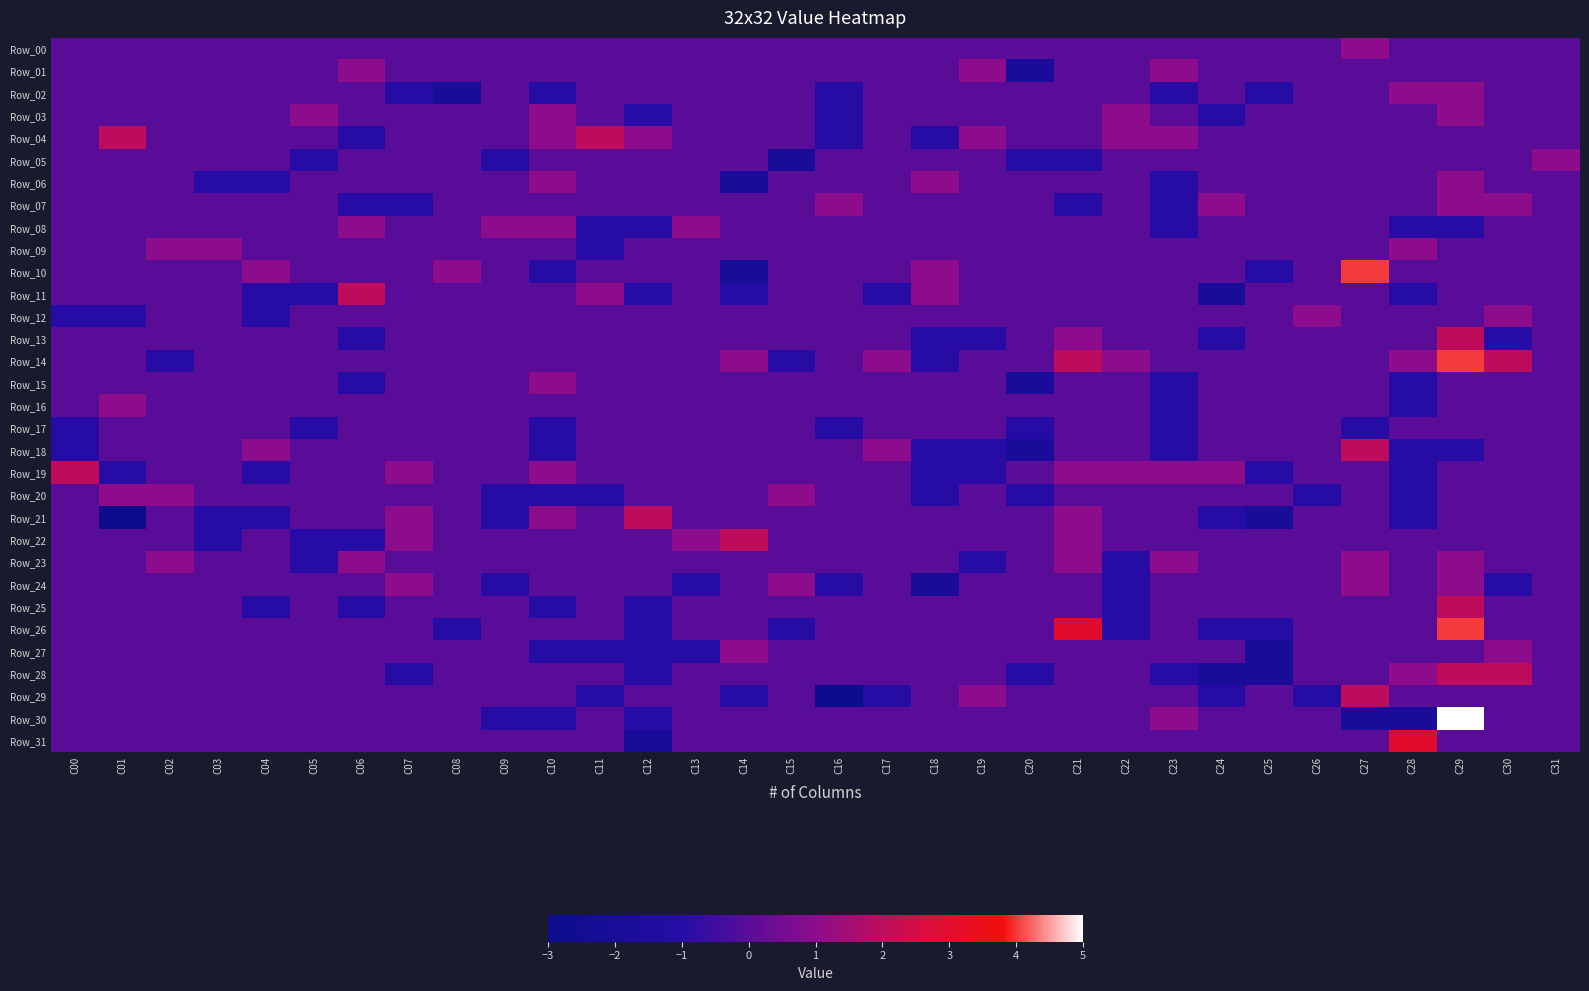

Reading left to right, transcribe all the data shown in this chart.

Row_00: C00=0	C01=0	C02=0	C03=0	C04=0	C05=0	C06=0	C07=0	C08=0	C09=0	C10=0	C11=0	C12=0	C13=0	C14=0	C15=0	C16=0	C17=0	C18=0	C19=0	C20=0	C21=0	C22=0	C23=0	C24=0	C25=0	C26=0	C27=1	C28=0	C29=0	C30=0	C31=0
Row_01: C00=0	C01=0	C02=0	C03=0	C04=0	C05=0	C06=1	C07=0	C08=0	C09=0	C10=0	C11=0	C12=0	C13=0	C14=0	C15=0	C16=0	C17=0	C18=0	C19=1	C20=-2	C21=0	C22=0	C23=1	C24=0	C25=0	C26=0	C27=0	C28=0	C29=0	C30=0	C31=0
Row_02: C00=0	C01=0	C02=0	C03=0	C04=0	C05=0	C06=0	C07=-1	C08=-2	C09=0	C10=-1	C11=0	C12=0	C13=0	C14=0	C15=0	C16=-1	C17=0	C18=0	C19=0	C20=0	C21=0	C22=0	C23=-1	C24=0	C25=-1	C26=0	C27=0	C28=1	C29=1	C30=0	C31=0
Row_03: C00=0	C01=0	C02=0	C03=0	C04=0	C05=1	C06=0	C07=0	C08=0	C09=0	C10=1	C11=0	C12=-1	C13=0	C14=0	C15=0	C16=-1	C17=0	C18=0	C19=0	C20=0	C21=0	C22=1	C23=0	C24=-1	C25=0	C26=0	C27=0	C28=0	C29=1	C30=0	C31=0
Row_04: C00=0	C01=2	C02=0	C03=0	C04=0	C05=0	C06=-1	C07=0	C08=0	C09=0	C10=1	C11=2	C12=1	C13=0	C14=0	C15=0	C16=-1	C17=0	C18=-1	C19=1	C20=0	C21=0	C22=1	C23=1	C24=0	C25=0	C26=0	C27=0	C28=0	C29=0	C30=0	C31=0
Row_05: C00=0	C01=0	C02=0	C03=0	C04=0	C05=-1	C06=0	C07=0	C08=0	C09=-1	C10=0	C11=0	C12=0	C13=0	C14=0	C15=-2	C16=0	C17=0	C18=0	C19=0	C20=-1	C21=-1	C22=0	C23=0	C24=0	C25=0	C26=0	C27=0	C28=0	C29=0	C30=0	C31=1
Row_06: C00=0	C01=0	C02=0	C03=-1	C04=-1	C05=0	C06=0	C07=0	C08=0	C09=0	C10=1	C11=0	C12=0	C13=0	C14=-2	C15=0	C16=0	C17=0	C18=1	C19=0	C20=0	C21=0	C22=0	C23=-1	C24=0	C25=0	C26=0	C27=0	C28=0	C29=1	C30=0	C31=0
Row_07: C00=0	C01=0	C02=0	C03=0	C04=0	C05=0	C06=-1	C07=-1	C08=0	C09=0	C10=0	C11=0	C12=0	C13=0	C14=0	C15=0	C16=1	C17=0	C18=0	C19=0	C20=0	C21=-1	C22=0	C23=-1	C24=1	C25=0	C26=0	C27=0	C28=0	C29=1	C30=1	C31=0
Row_08: C00=0	C01=0	C02=0	C03=0	C04=0	C05=0	C06=1	C07=0	C08=0	C09=1	C10=1	C11=-1	C12=-1	C13=1	C14=0	C15=0	C16=0	C17=0	C18=0	C19=0	C20=0	C21=0	C22=0	C23=-1	C24=0	C25=0	C26=0	C27=0	C28=-1	C29=-1	C30=0	C31=0
Row_09: C00=0	C01=0	C02=1	C03=1	C04=0	C05=0	C06=0	C07=0	C08=0	C09=0	C10=0	C11=-1	C12=0	C13=0	C14=0	C15=0	C16=0	C17=0	C18=0	C19=0	C20=0	C21=0	C22=0	C23=0	C24=0	C25=0	C26=0	C27=0	C28=1	C29=0	C30=0	C31=0
Row_10: C00=0	C01=0	C02=0	C03=0	C04=1	C05=0	C06=0	C07=0	C08=1	C09=0	C10=-1	C11=0	C12=0	C13=0	C14=-2	C15=0	C16=0	C17=0	C18=1	C19=0	C20=0	C21=0	C22=0	C23=0	C24=0	C25=-1	C26=0	C27=4	C28=0	C29=0	C30=0	C31=0
Row_11: C00=0	C01=0	C02=0	C03=0	C04=-1	C05=-1	C06=2	C07=0	C08=0	C09=0	C10=0	C11=1	C12=-1	C13=0	C14=-1	C15=0	C16=0	C17=-1	C18=1	C19=0	C20=0	C21=0	C22=0	C23=0	C24=-2	C25=0	C26=0	C27=0	C28=-1	C29=0	C30=0	C31=0
Row_12: C00=-1	C01=-1	C02=0	C03=0	C04=-1	C05=0	C06=0	C07=0	C08=0	C09=0	C10=0	C11=0	C12=0	C13=0	C14=0	C15=0	C16=0	C17=0	C18=0	C19=0	C20=0	C21=0	C22=0	C23=0	C24=0	C25=0	C26=1	C27=0	C28=0	C29=0	C30=1	C31=0
Row_13: C00=0	C01=0	C02=0	C03=0	C04=0	C05=0	C06=-1	C07=0	C08=0	C09=0	C10=0	C11=0	C12=0	C13=0	C14=0	C15=0	C16=0	C17=0	C18=-1	C19=-1	C20=0	C21=1	C22=0	C23=0	C24=-1	C25=0	C26=0	C27=0	C28=0	C29=2	C30=-1	C31=0
Row_14: C00=0	C01=0	C02=-1	C03=0	C04=0	C05=0	C06=0	C07=0	C08=0	C09=0	C10=0	C11=0	C12=0	C13=0	C14=1	C15=-1	C16=0	C17=1	C18=-1	C19=0	C20=0	C21=2	C22=1	C23=0	C24=0	C25=0	C26=0	C27=0	C28=1	C29=4	C30=2	C31=0
Row_15: C00=0	C01=0	C02=0	C03=0	C04=0	C05=0	C06=-1	C07=0	C08=0	C09=0	C10=1	C11=0	C12=0	C13=0	C14=0	C15=0	C16=0	C17=0	C18=0	C19=0	C20=-2	C21=0	C22=0	C23=-1	C24=0	C25=0	C26=0	C27=0	C28=-1	C29=0	C30=0	C31=0
Row_16: C00=0	C01=1	C02=0	C03=0	C04=0	C05=0	C06=0	C07=0	C08=0	C09=0	C10=0	C11=0	C12=0	C13=0	C14=0	C15=0	C16=0	C17=0	C18=0	C19=0	C20=0	C21=0	C22=0	C23=-1	C24=0	C25=0	C26=0	C27=0	C28=-1	C29=0	C30=0	C31=0
Row_17: C00=-1	C01=0	C02=0	C03=0	C04=0	C05=-1	C06=0	C07=0	C08=0	C09=0	C10=-1	C11=0	C12=0	C13=0	C14=0	C15=0	C16=-1	C17=0	C18=0	C19=0	C20=-1	C21=0	C22=0	C23=-1	C24=0	C25=0	C26=0	C27=-1	C28=0	C29=0	C30=0	C31=0
Row_18: C00=-1	C01=0	C02=0	C03=0	C04=1	C05=0	C06=0	C07=0	C08=0	C09=0	C10=-1	C11=0	C12=0	C13=0	C14=0	C15=0	C16=0	C17=1	C18=-1	C19=-1	C20=-2	C21=0	C22=0	C23=-1	C24=0	C25=0	C26=0	C27=2	C28=-1	C29=-1	C30=0	C31=0
Row_19: C00=2	C01=-1	C02=0	C03=0	C04=-1	C05=0	C06=0	C07=1	C08=0	C09=0	C10=1	C11=0	C12=0	C13=0	C14=0	C15=0	C16=0	C17=0	C18=-1	C19=-1	C20=0	C21=1	C22=1	C23=1	C24=1	C25=-1	C26=0	C27=0	C28=-1	C29=0	C30=0	C31=0
Row_20: C00=0	C01=1	C02=1	C03=0	C04=0	C05=0	C06=0	C07=0	C08=0	C09=-1	C10=-1	C11=-1	C12=0	C13=0	C14=0	C15=1	C16=0	C17=0	C18=-1	C19=0	C20=-1	C21=0	C22=0	C23=0	C24=0	C25=0	C26=-1	C27=0	C28=-1	C29=0	C30=0	C31=0
Row_21: C00=0	C01=-3	C02=0	C03=-1	C04=-1	C05=0	C06=0	C07=1	C08=0	C09=-1	C10=1	C11=0	C12=2	C13=0	C14=0	C15=0	C16=0	C17=0	C18=0	C19=0	C20=0	C21=1	C22=0	C23=0	C24=-1	C25=-2	C26=0	C27=0	C28=-1	C29=0	C30=0	C31=0
Row_22: C00=0	C01=0	C02=0	C03=-1	C04=0	C05=-1	C06=-1	C07=1	C08=0	C09=0	C10=0	C11=0	C12=0	C13=1	C14=2	C15=0	C16=0	C17=0	C18=0	C19=0	C20=0	C21=1	C22=0	C23=0	C24=0	C25=0	C26=0	C27=0	C28=0	C29=0	C30=0	C31=0
Row_23: C00=0	C01=0	C02=1	C03=0	C04=0	C05=-1	C06=1	C07=0	C08=0	C09=0	C10=0	C11=0	C12=0	C13=0	C14=0	C15=0	C16=0	C17=0	C18=0	C19=-1	C20=0	C21=1	C22=-1	C23=1	C24=0	C25=0	C26=0	C27=1	C28=0	C29=1	C30=0	C31=0
Row_24: C00=0	C01=0	C02=0	C03=0	C04=0	C05=0	C06=0	C07=1	C08=0	C09=-1	C10=0	C11=0	C12=0	C13=-1	C14=0	C15=1	C16=-1	C17=0	C18=-2	C19=0	C20=0	C21=0	C22=-1	C23=0	C24=0	C25=0	C26=0	C27=1	C28=0	C29=1	C30=-1	C31=0
Row_25: C00=0	C01=0	C02=0	C03=0	C04=-1	C05=0	C06=-1	C07=0	C08=0	C09=0	C10=-1	C11=0	C12=-1	C13=0	C14=0	C15=0	C16=0	C17=0	C18=0	C19=0	C20=0	C21=0	C22=-1	C23=0	C24=0	C25=0	C26=0	C27=0	C28=0	C29=2	C30=0	C31=0
Row_26: C00=0	C01=0	C02=0	C03=0	C04=0	C05=0	C06=0	C07=0	C08=-1	C09=0	C10=0	C11=0	C12=-1	C13=0	C14=0	C15=-1	C16=0	C17=0	C18=0	C19=0	C20=0	C21=3	C22=-1	C23=0	C24=-1	C25=-1	C26=0	C27=0	C28=0	C29=4	C30=0	C31=0
Row_27: C00=0	C01=0	C02=0	C03=0	C04=0	C05=0	C06=0	C07=0	C08=0	C09=0	C10=-1	C11=-1	C12=-1	C13=-1	C14=1	C15=0	C16=0	C17=0	C18=0	C19=0	C20=0	C21=0	C22=0	C23=0	C24=0	C25=-2	C26=0	C27=0	C28=0	C29=0	C30=1	C31=0
Row_28: C00=0	C01=0	C02=0	C03=0	C04=0	C05=0	C06=0	C07=-1	C08=0	C09=0	C10=0	C11=0	C12=-1	C13=0	C14=0	C15=0	C16=0	C17=0	C18=0	C19=0	C20=-1	C21=0	C22=0	C23=-1	C24=-2	C25=-2	C26=0	C27=0	C28=1	C29=2	C30=2	C31=0
Row_29: C00=0	C01=0	C02=0	C03=0	C04=0	C05=0	C06=0	C07=0	C08=0	C09=0	C10=0	C11=-1	C12=0	C13=0	C14=-1	C15=0	C16=-3	C17=-1	C18=0	C19=1	C20=0	C21=0	C22=0	C23=0	C24=-1	C25=0	C26=-1	C27=2	C28=0	C29=0	C30=0	C31=0
Row_30: C00=0	C01=0	C02=0	C03=0	C04=0	C05=0	C06=0	C07=0	C08=0	C09=-1	C10=-1	C11=0	C12=-1	C13=0	C14=0	C15=0	C16=0	C17=0	C18=0	C19=0	C20=0	C21=0	C22=0	C23=1	C24=0	C25=0	C26=0	C27=-2	C28=-2	C29=5	C30=0	C31=0
Row_31: C00=0	C01=0	C02=0	C03=0	C04=0	C05=0	C06=0	C07=0	C08=0	C09=0	C10=0	C11=0	C12=-2	C13=0	C14=0	C15=0	C16=0	C17=0	C18=0	C19=0	C20=0	C21=0	C22=0	C23=0	C24=0	C25=0	C26=0	C27=0	C28=3	C29=0	C30=0	C31=0